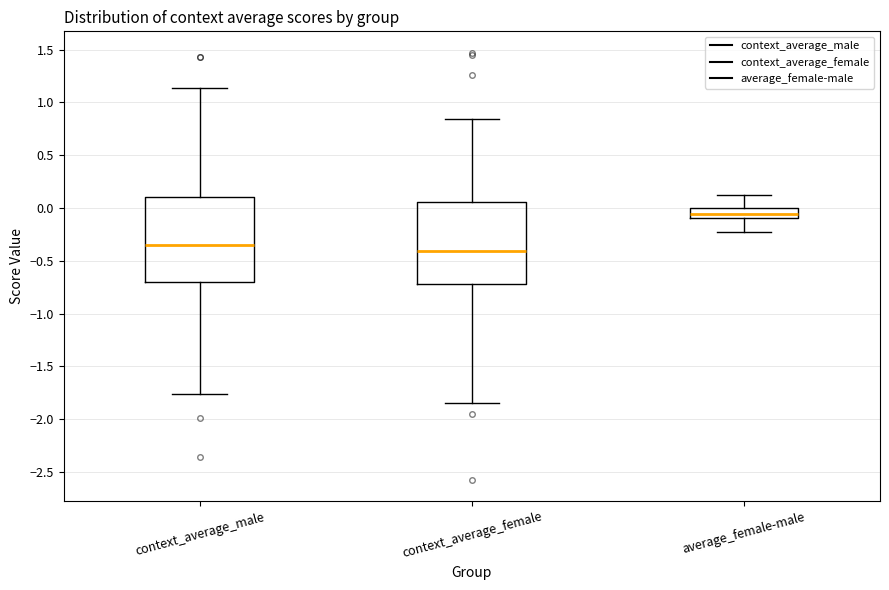

Which box has the lowest median line?

context_average_female